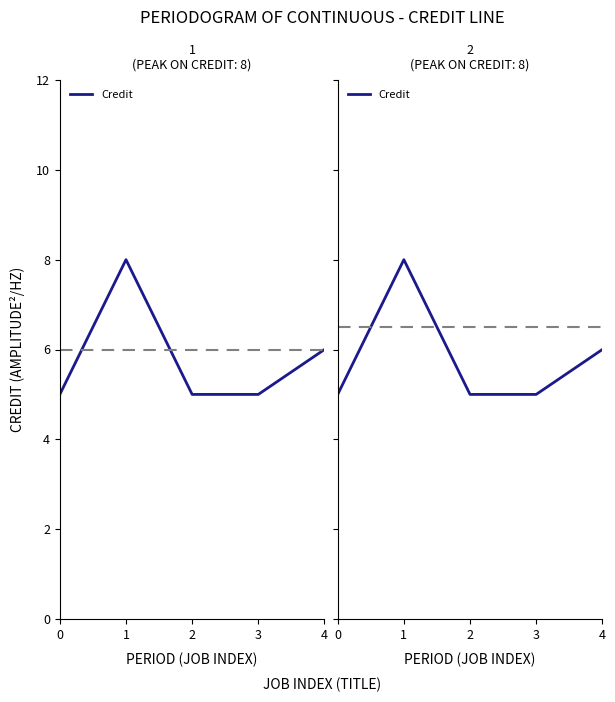

Reading left to right, transcribe all the data shown in this chart.

0=5	1=8	2=5	3=5	4=6